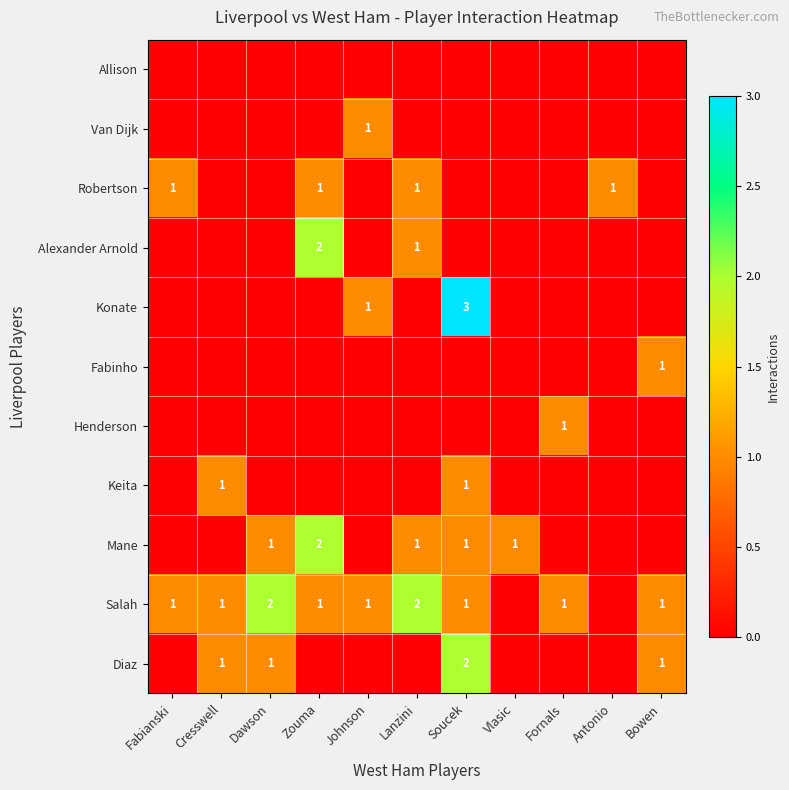

Is it true that Mane equals 1 at Dawson?

False